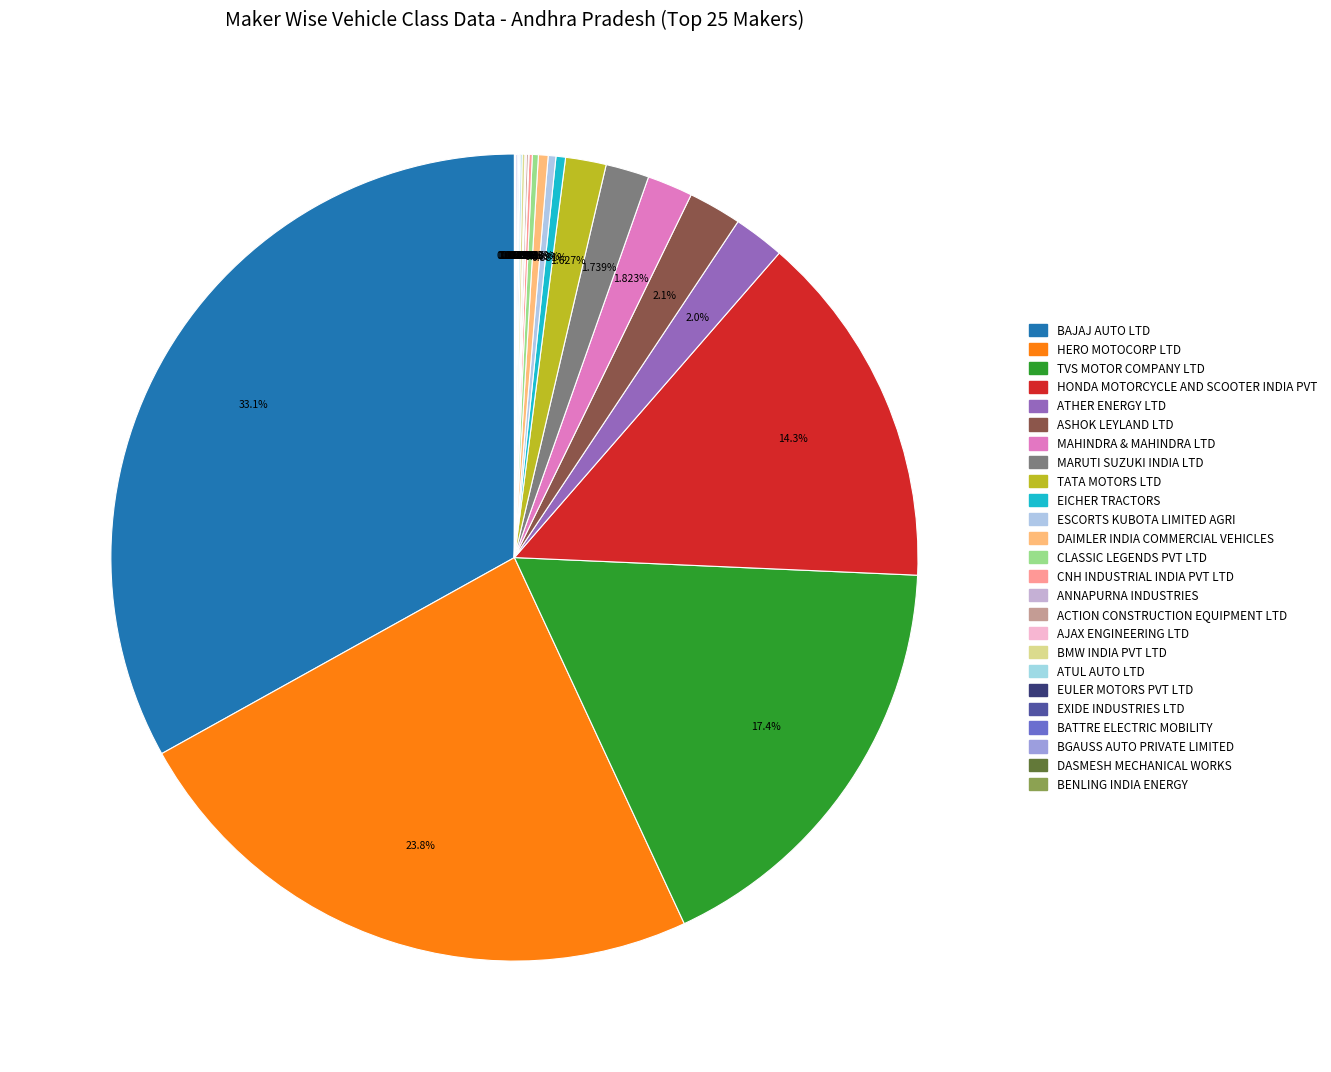

Does AJAX ENGINEERING LTD represent more than half of the total?

No